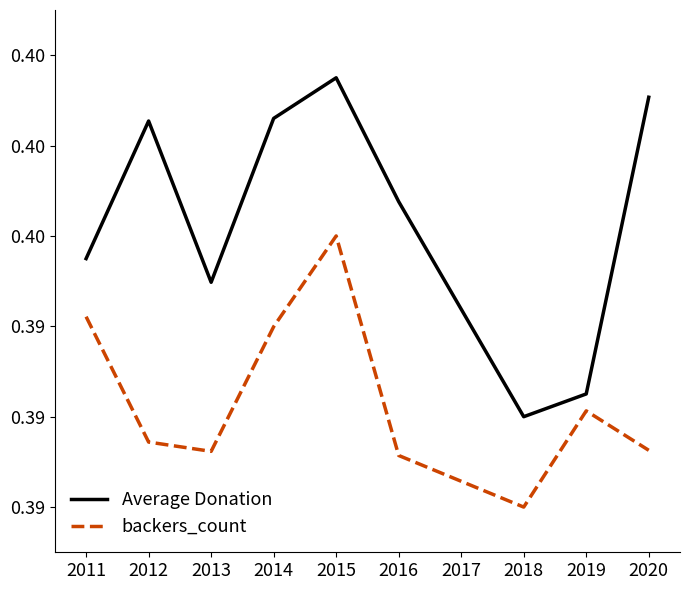

True or false: Average Donation and backers_count intersect in this chart.

False